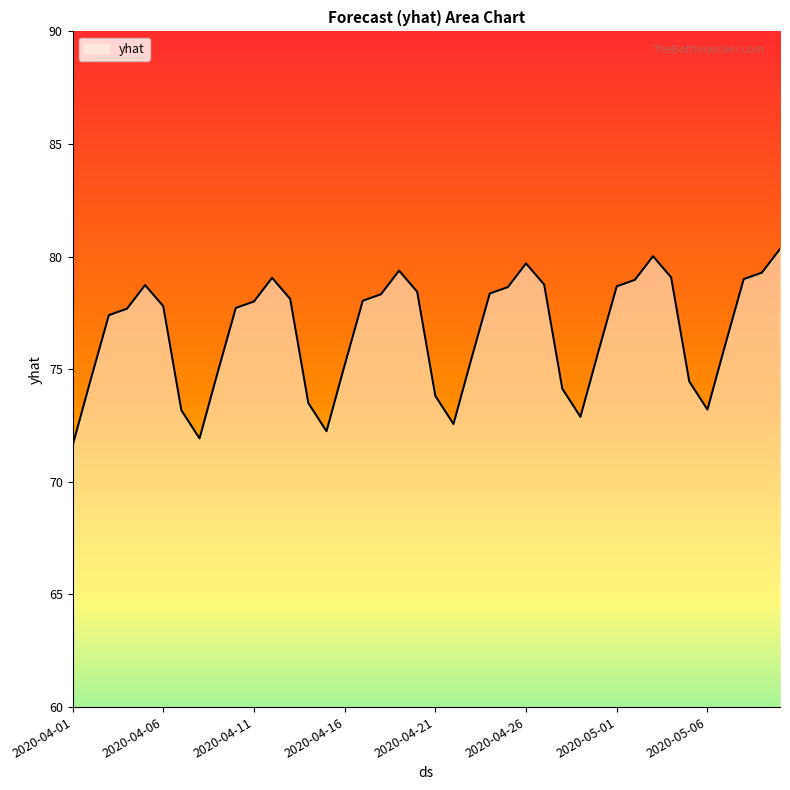

What is the greatest value displayed?

80.3